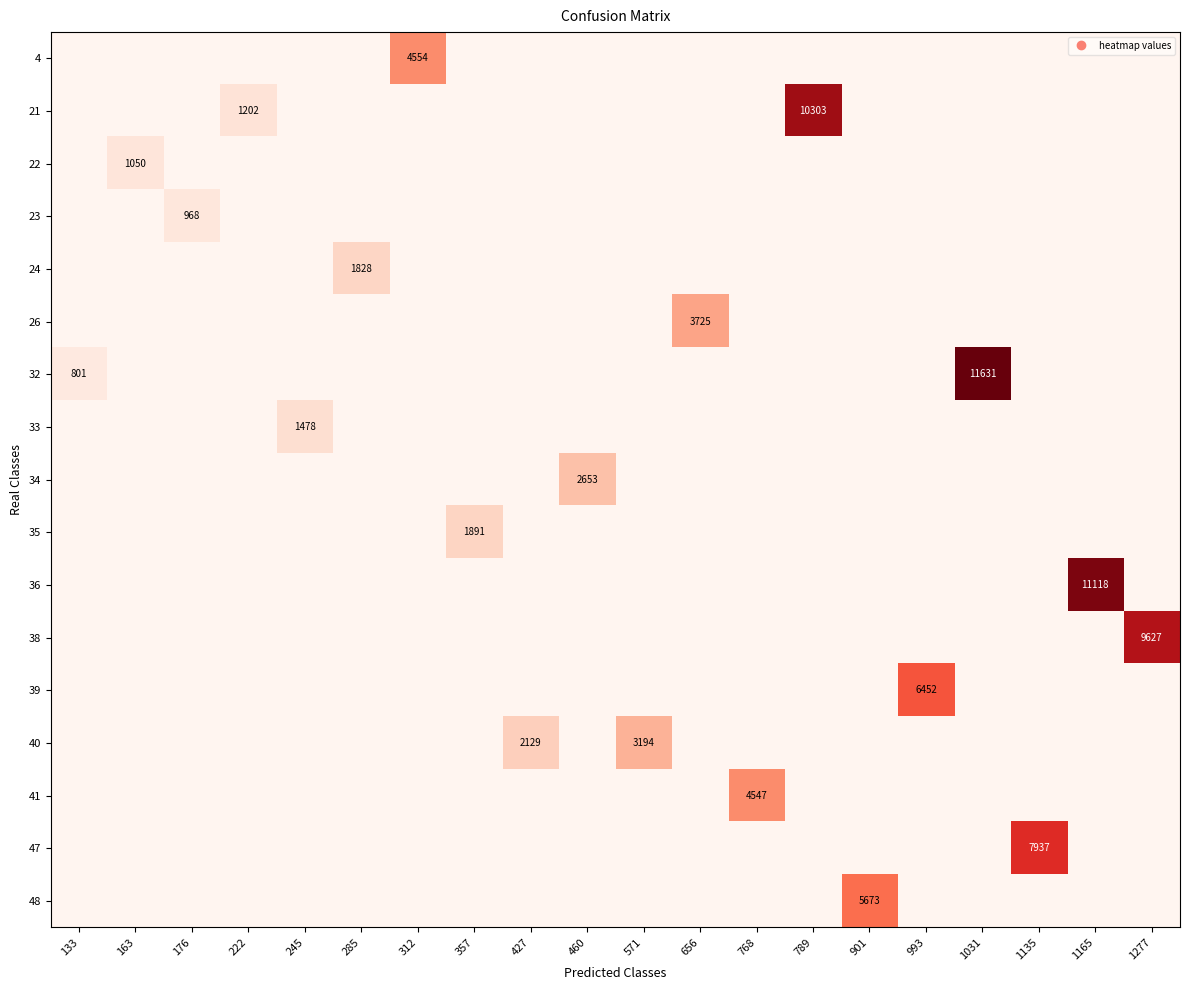

What is the maximum value shown in the chart?

11631